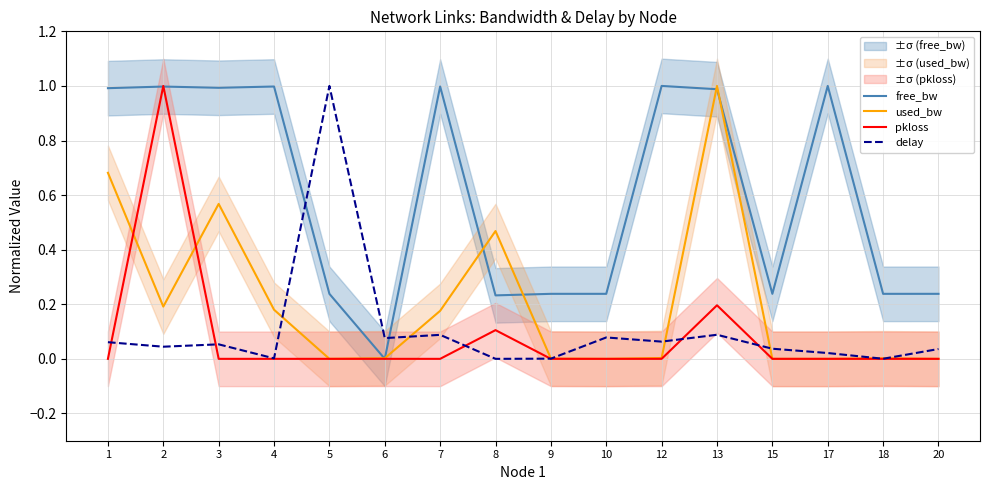

True or false: free_bw and used_bw cross at least once.

True